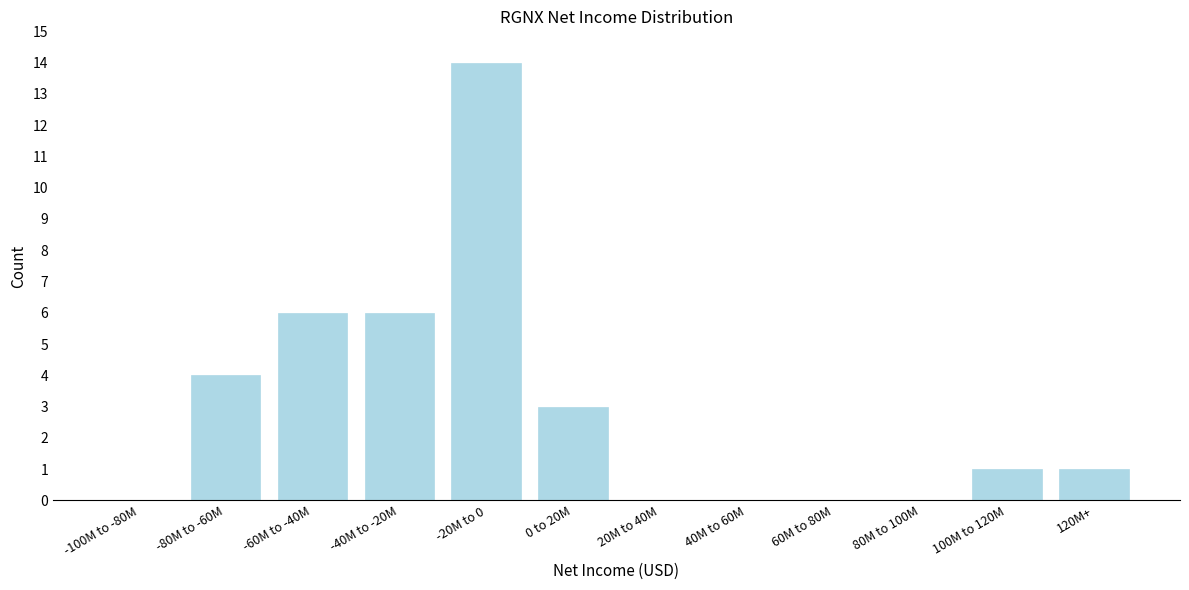

Reading right to left, list all the values displayed in this chart.

120M+=1	100M to 120M=1	80M to 100M=0	60M to 80M=0	40M to 60M=0	20M to 40M=0	0 to 20M=3	-20M to 0=14	-40M to -20M=6	-60M to -40M=6	-80M to -60M=4	-100M to -80M=0